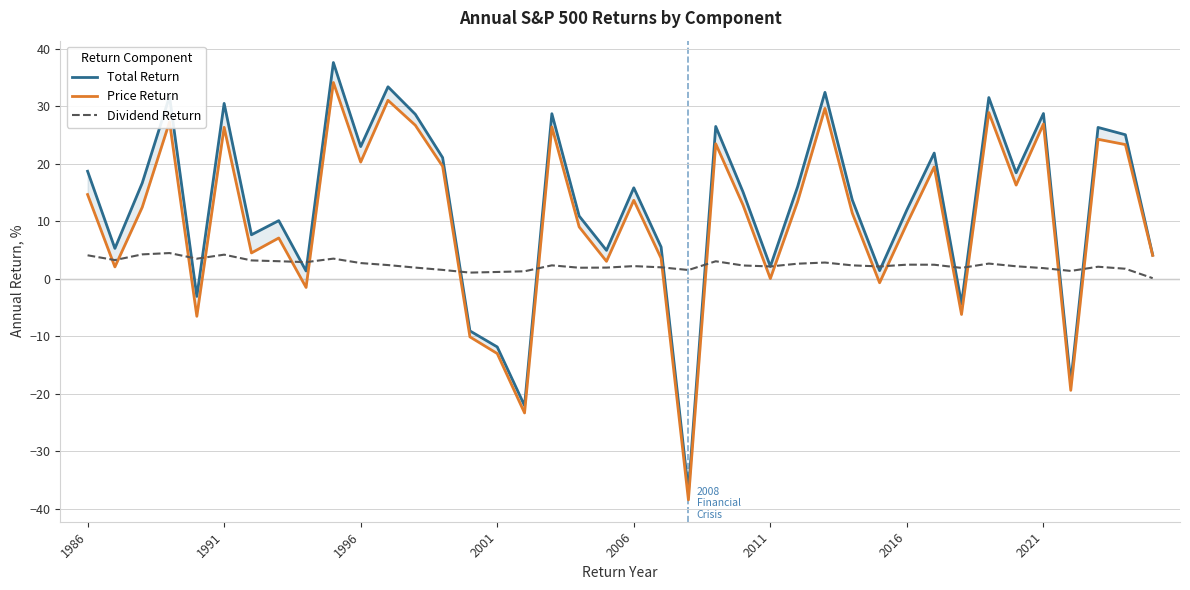

Is the value of Price Return at 1991 greater than the value of Total Return at 14?

Yes